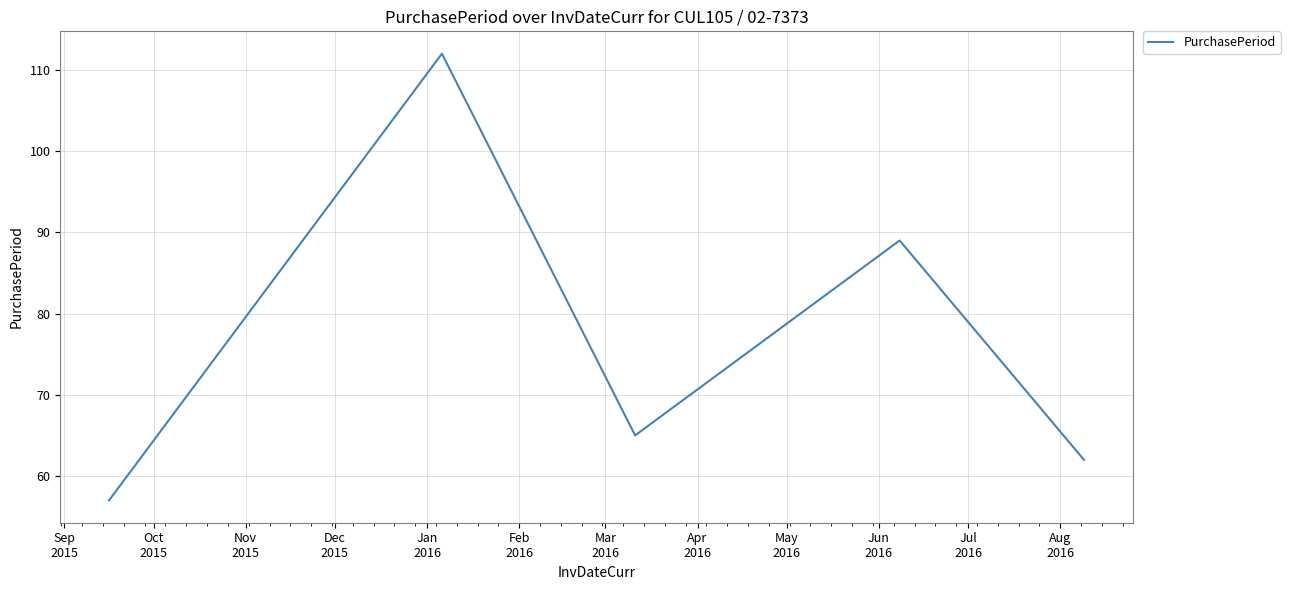

How many lines are shown in the chart?

1